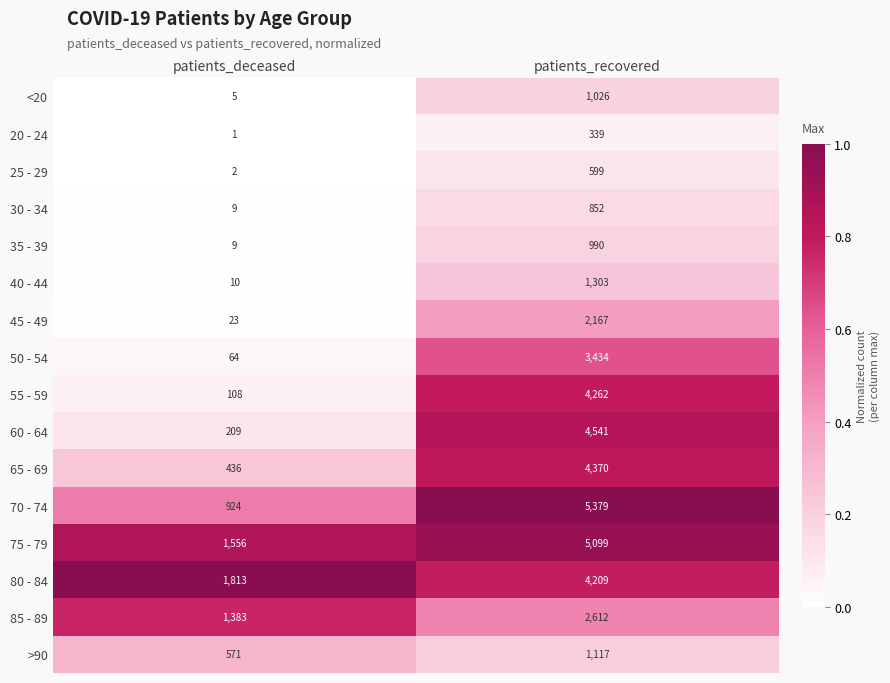

What is the average value of the 50 - 54 series?

1749